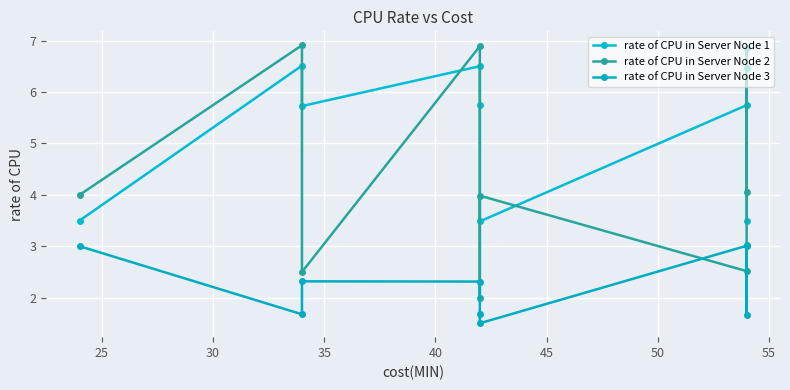

What is the average value of the rate of CPU in Server Node 2 series?

4.4